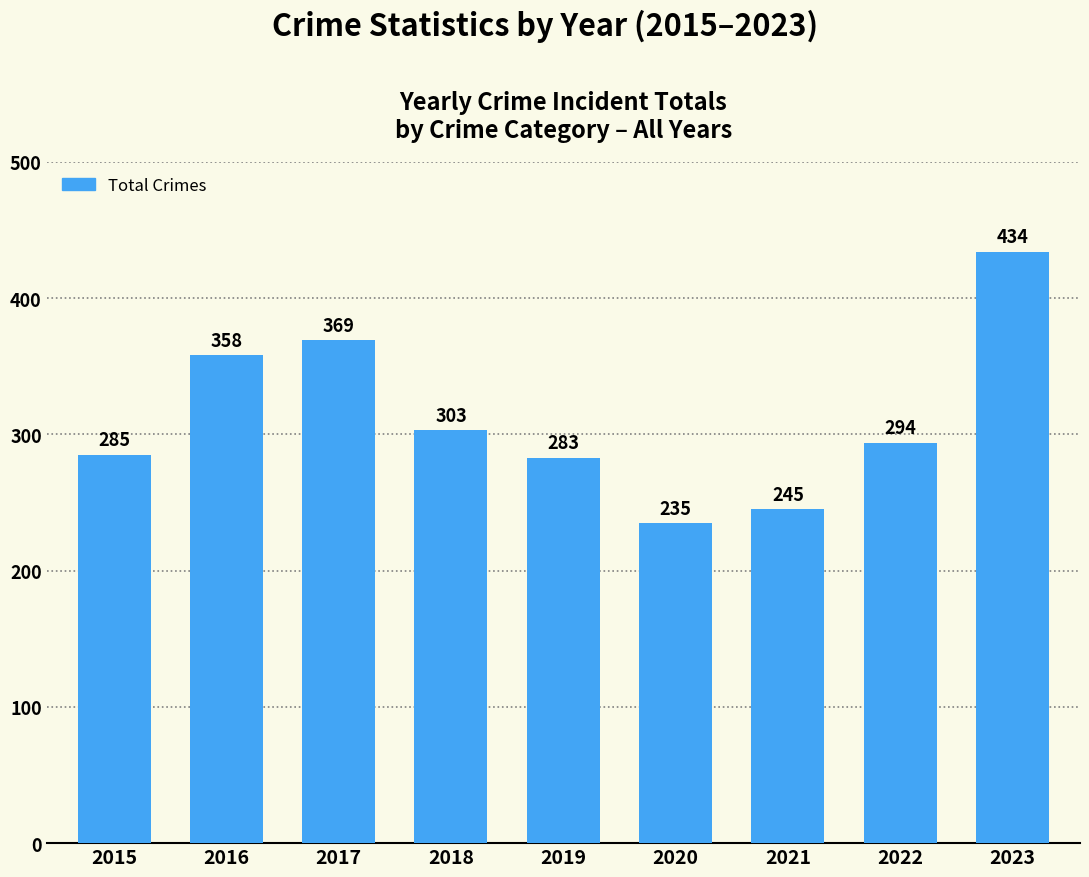

What is the sum of all values?

2806